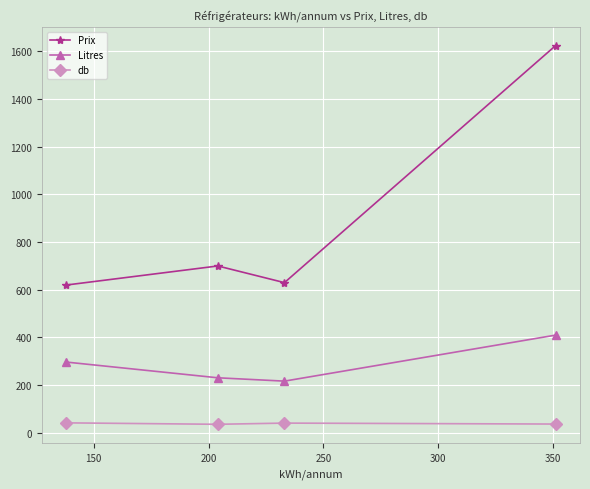

List the series in order of their peak value, lowest first.

db, Litres, Prix